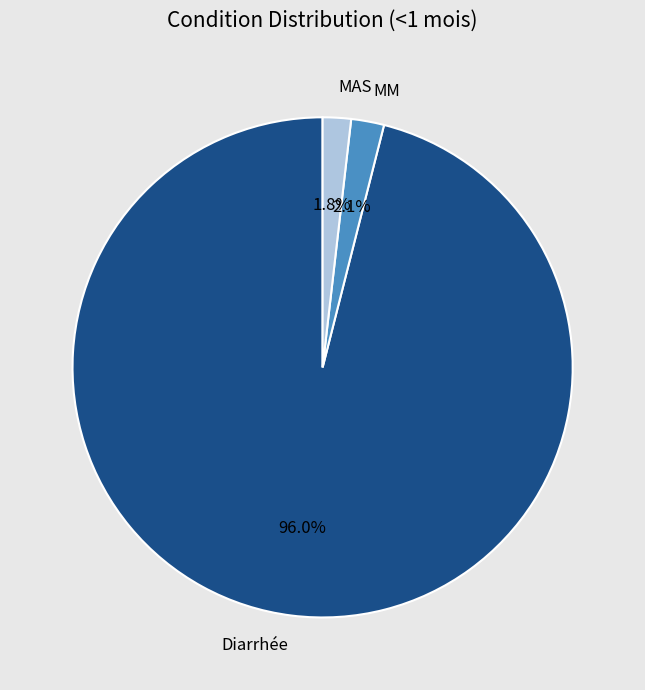

Does Diarrhée represent more than half of the total?

Yes